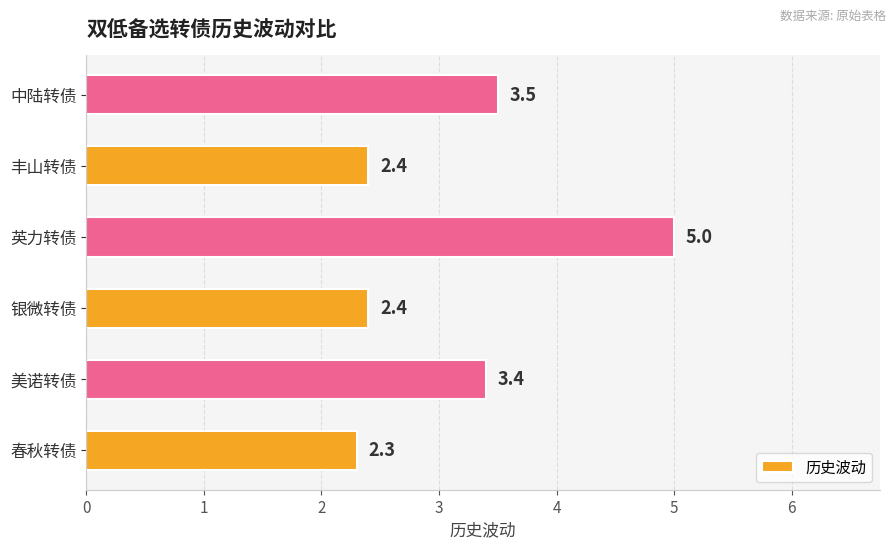

Is it true that the value at 春秋转债 is 3.8?

False